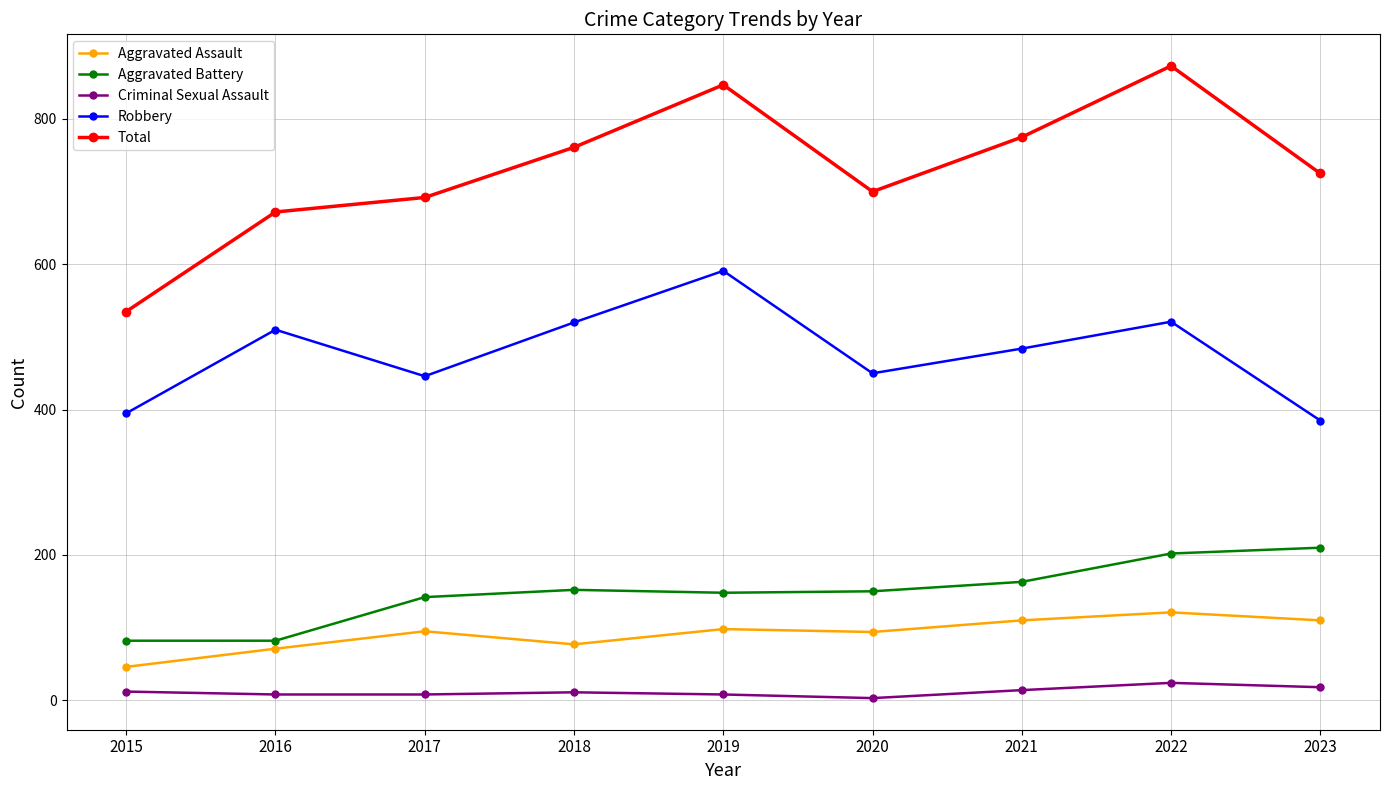

What is the sum of all Aggravated Assault values?

822